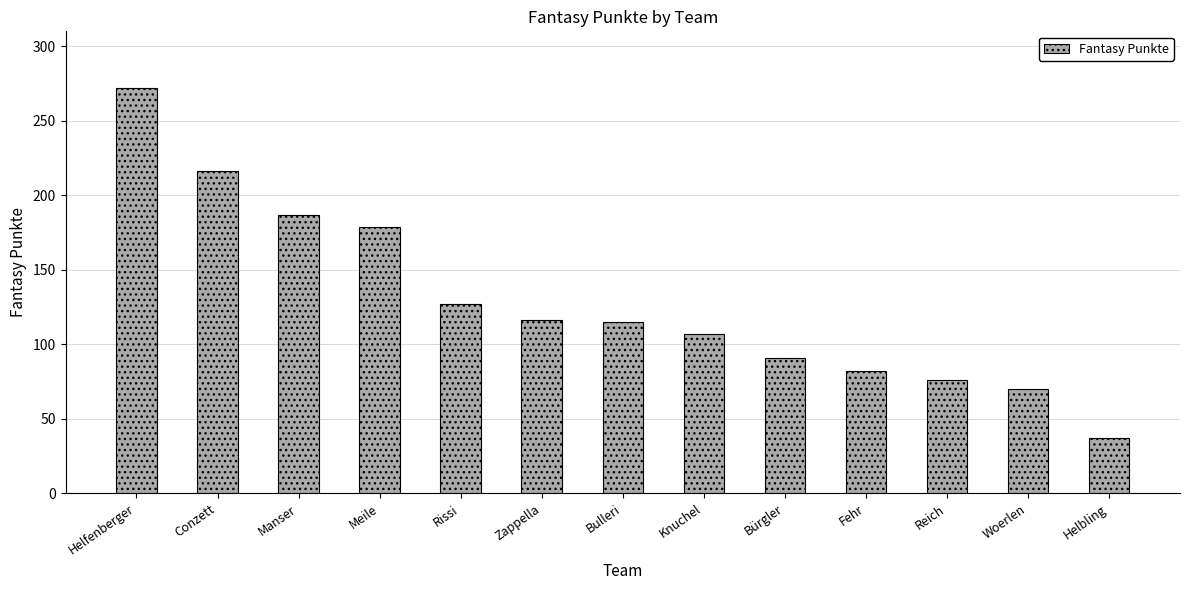

Which category has the highest value across all series?

Helfenberger